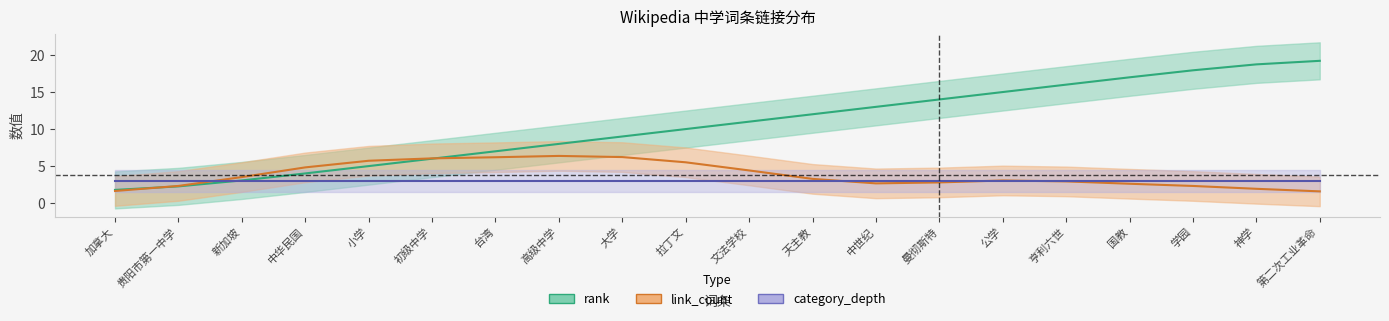

True or false: link_count and category_depth intersect in this chart.

True